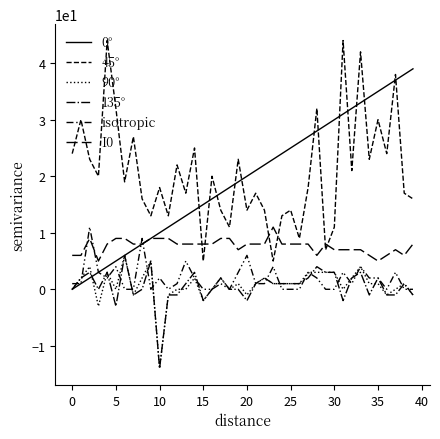

How many lines are shown in the chart?

6